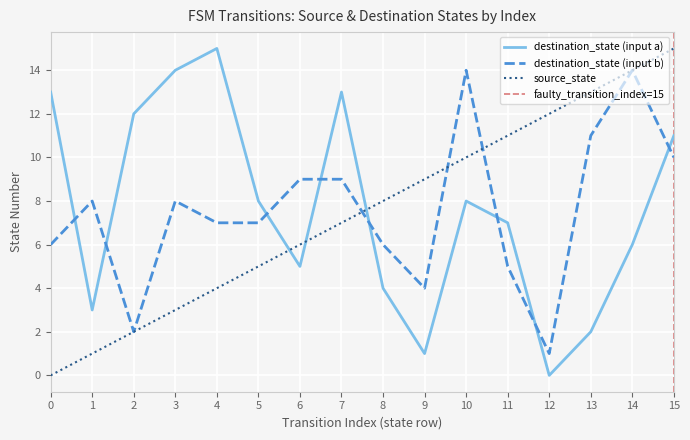

The value of source_state at 11 is 11. True or false?

True